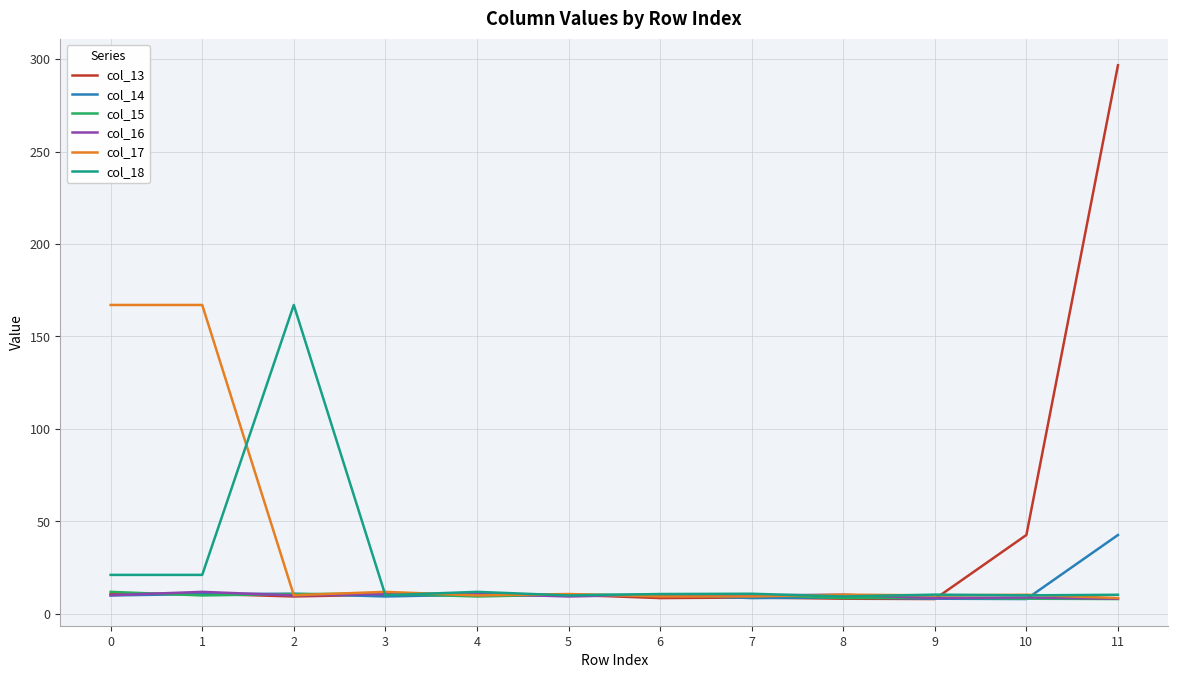

What is the maximum value for col_17?

167.0